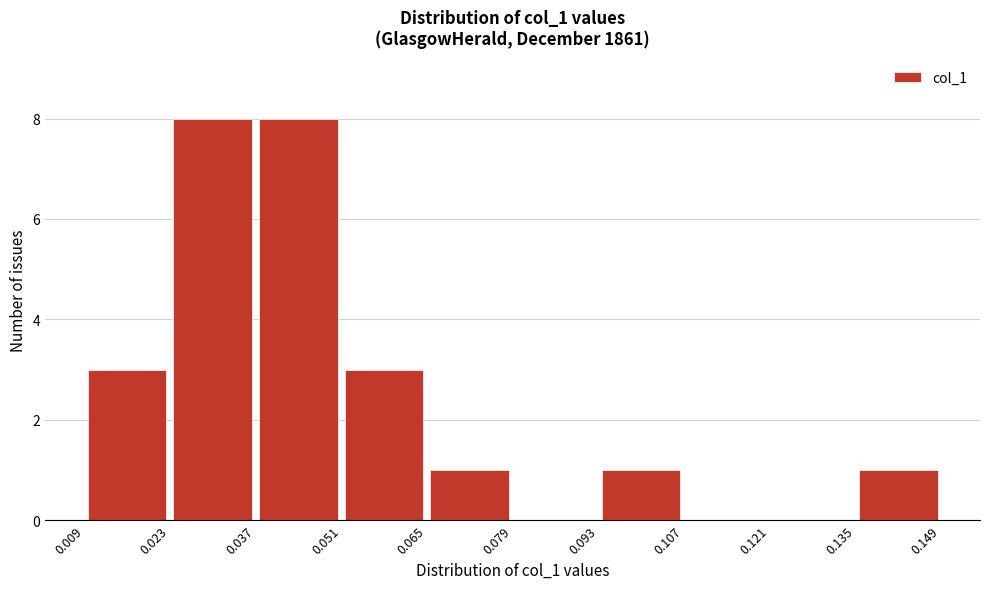

How tall is the bar that spans 0.065 to 0.079 on the x-axis? The values are not printed on the chart, so give them approximately, as read against the axis.

1